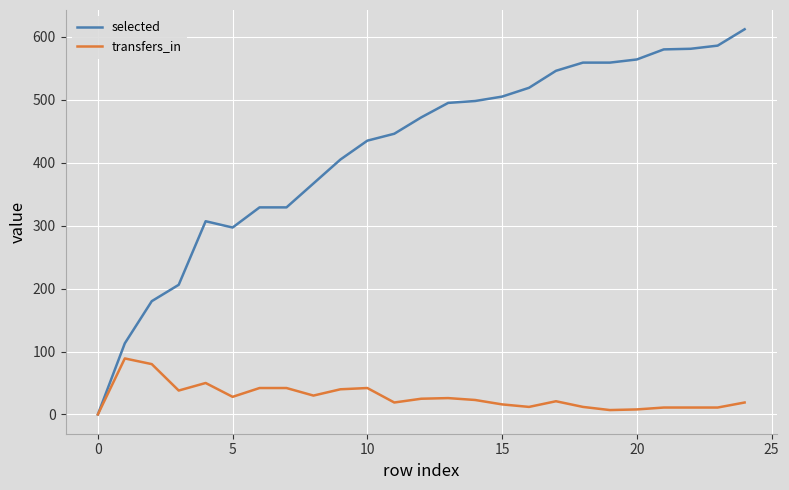

Which series has the largest total across all categories?

selected